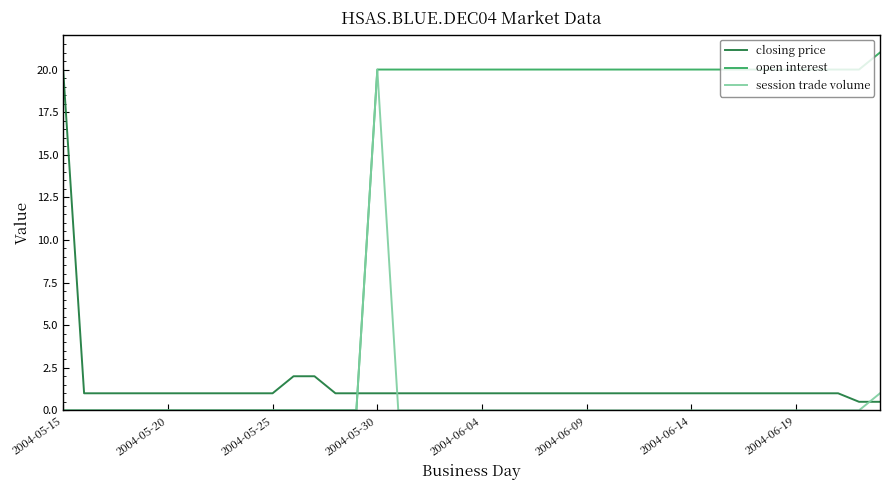

Which series has the largest total across all categories?

open interest